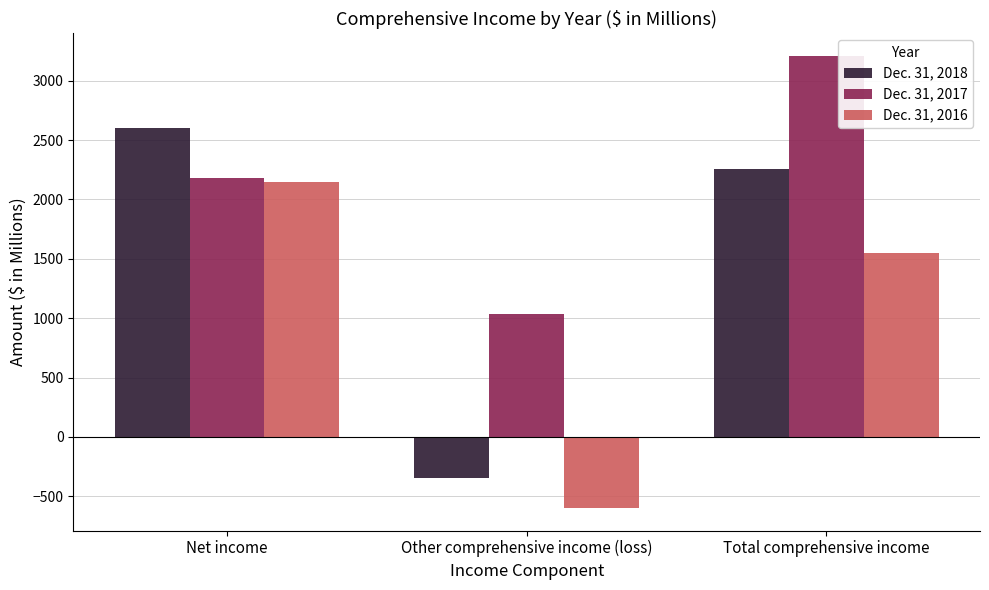

What is the difference between the maximum and minimum values in the Dec. 31, 2016 series?

2741